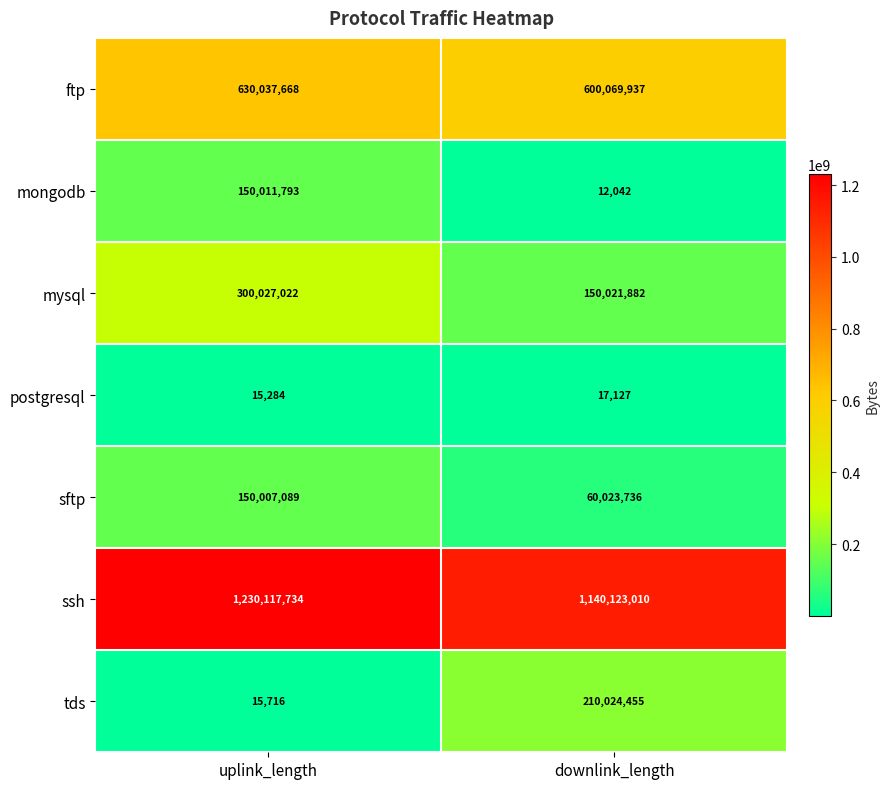

What is the highest value of the ftp series?

630037668